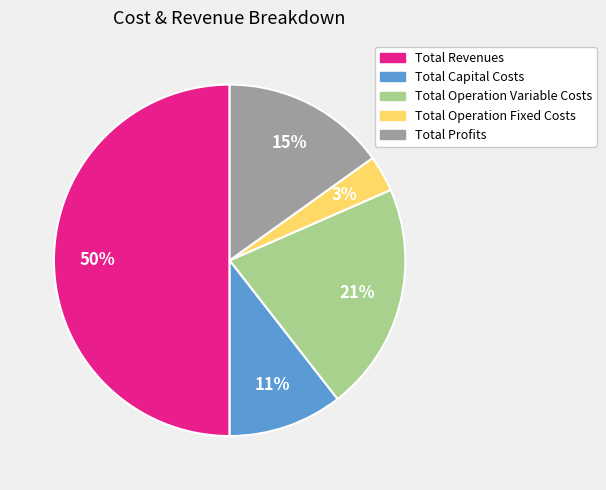

Which slice is the largest?

Total Revenues